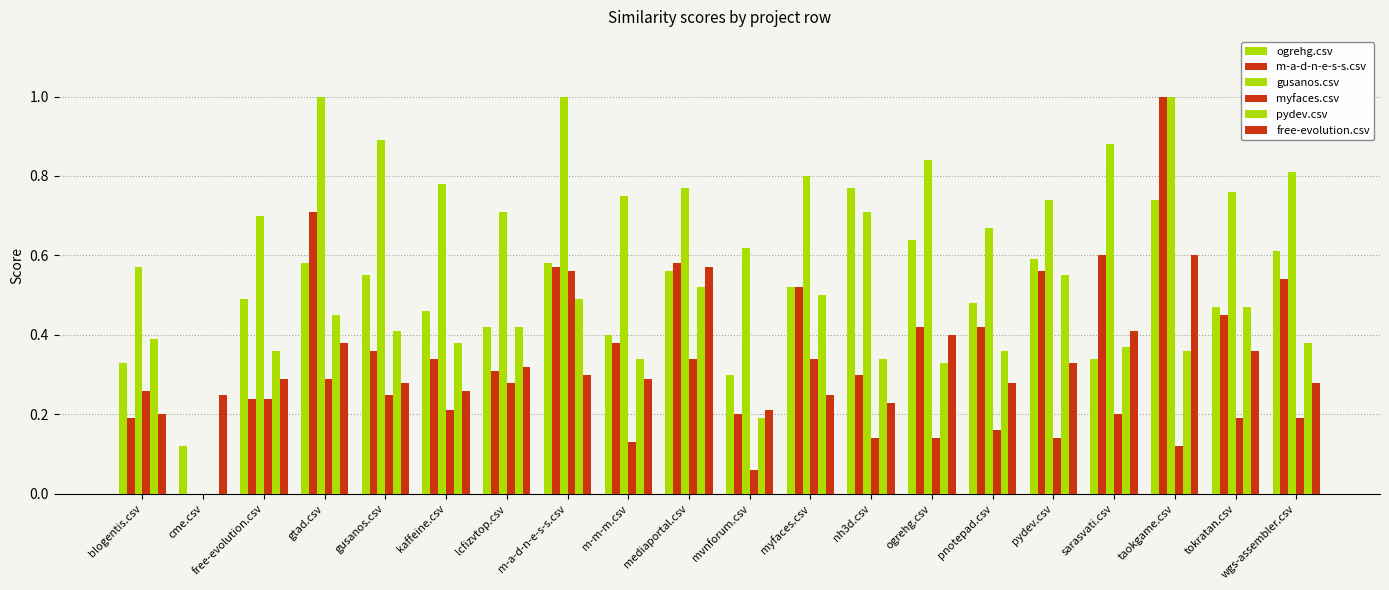

What is the label of the 7th bar from the right?

ogrehg.csv